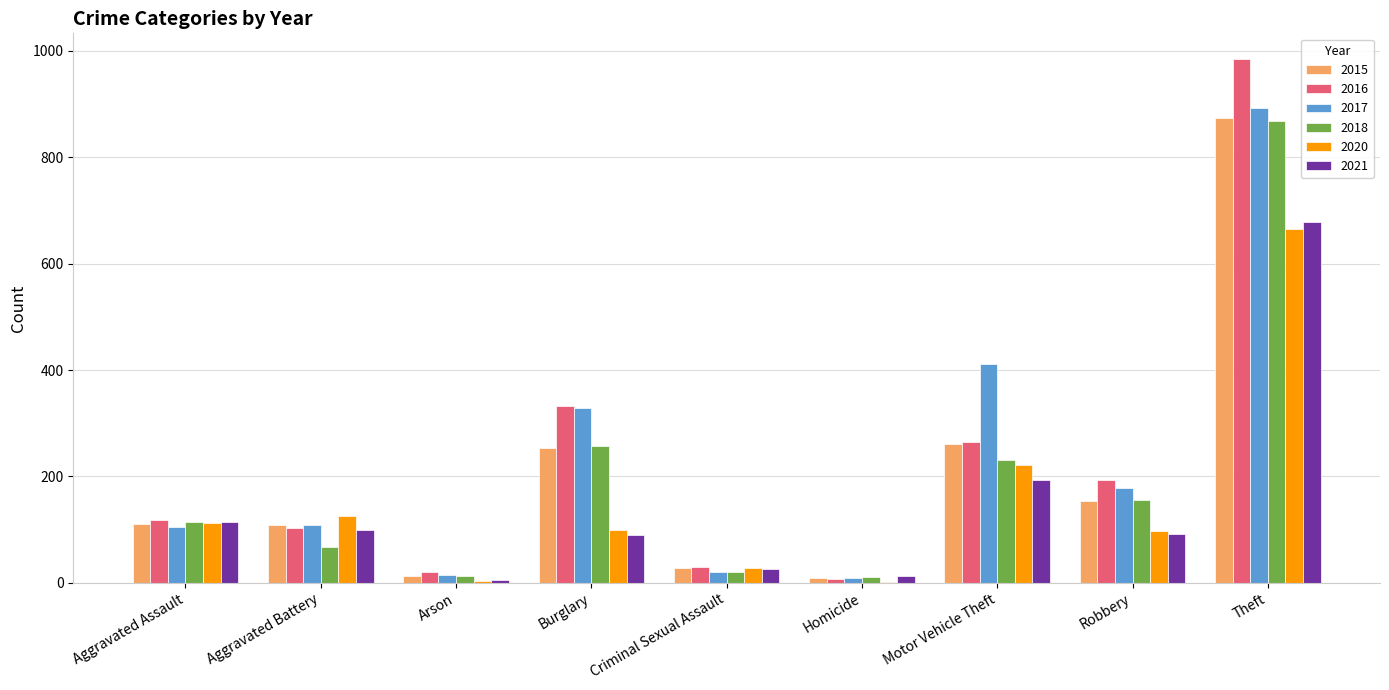

What is the difference between the 2015 values at Aggravated Assault and Motor Vehicle Theft?

151